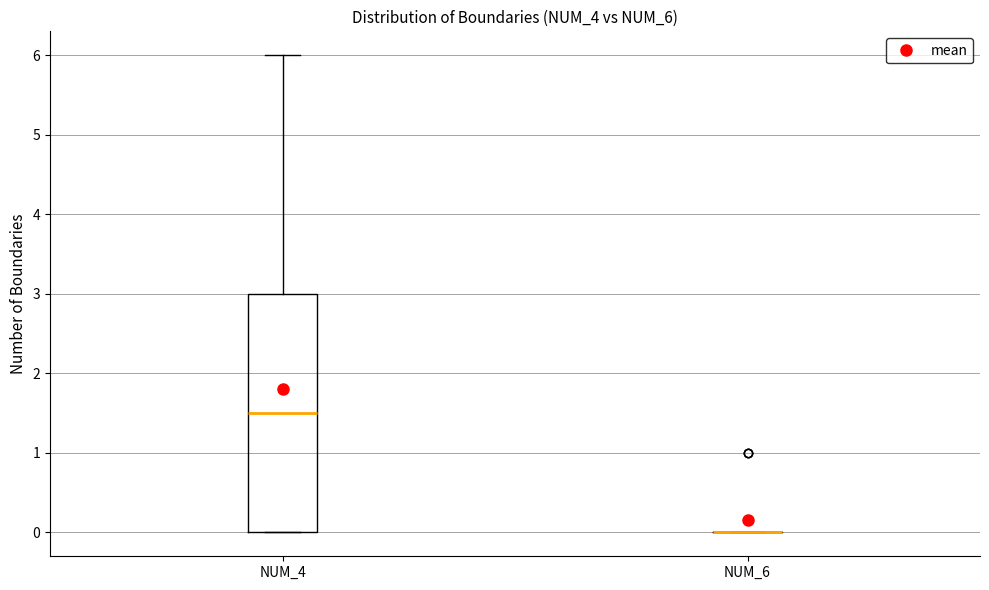

Reading left to right, read every box against the y-axis: the position of its median line, the range the box covers, and the ends of its whiskers. The values are not printed on the chart, so give them approximately, as read against the axis.

NUM_4: median 1.5, box 0.0 to 3.0, whiskers 0.0 to 6.0
NUM_6: box collapsed to a line at 0.0, whiskers 0.0 to 0.0